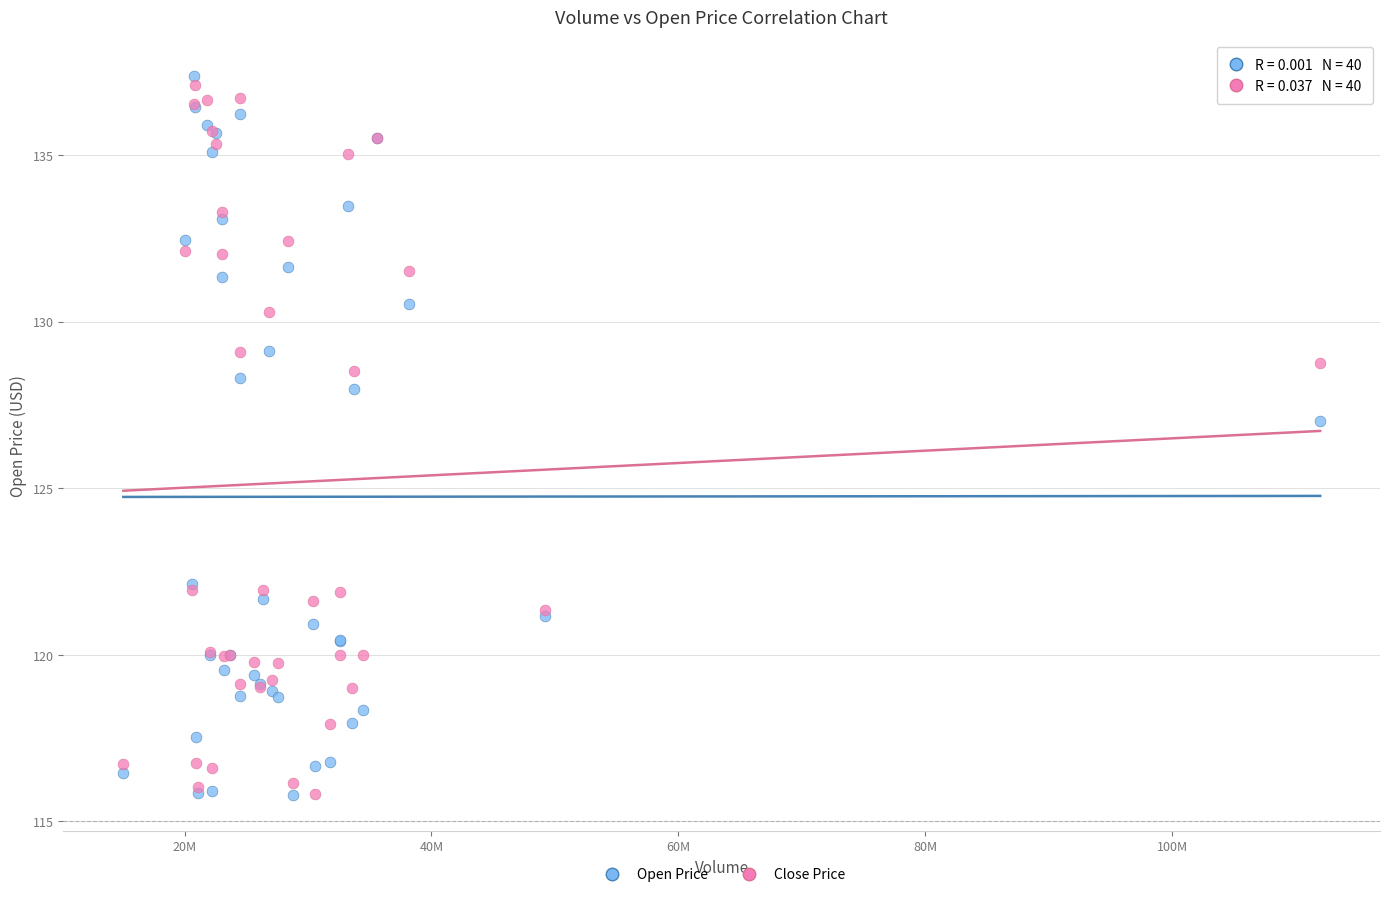

Across all series, what Y value is closest to 126?

127.0